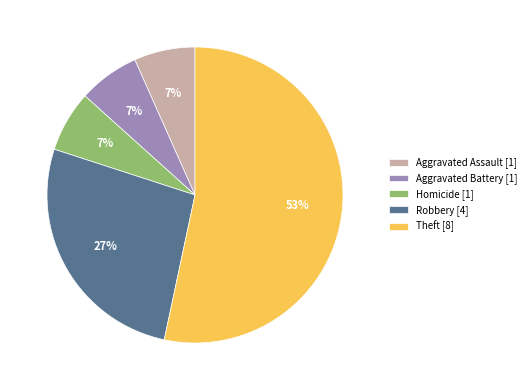

Combined, do Aggravated Battery and Aggravated Assault account for over 50%?

No